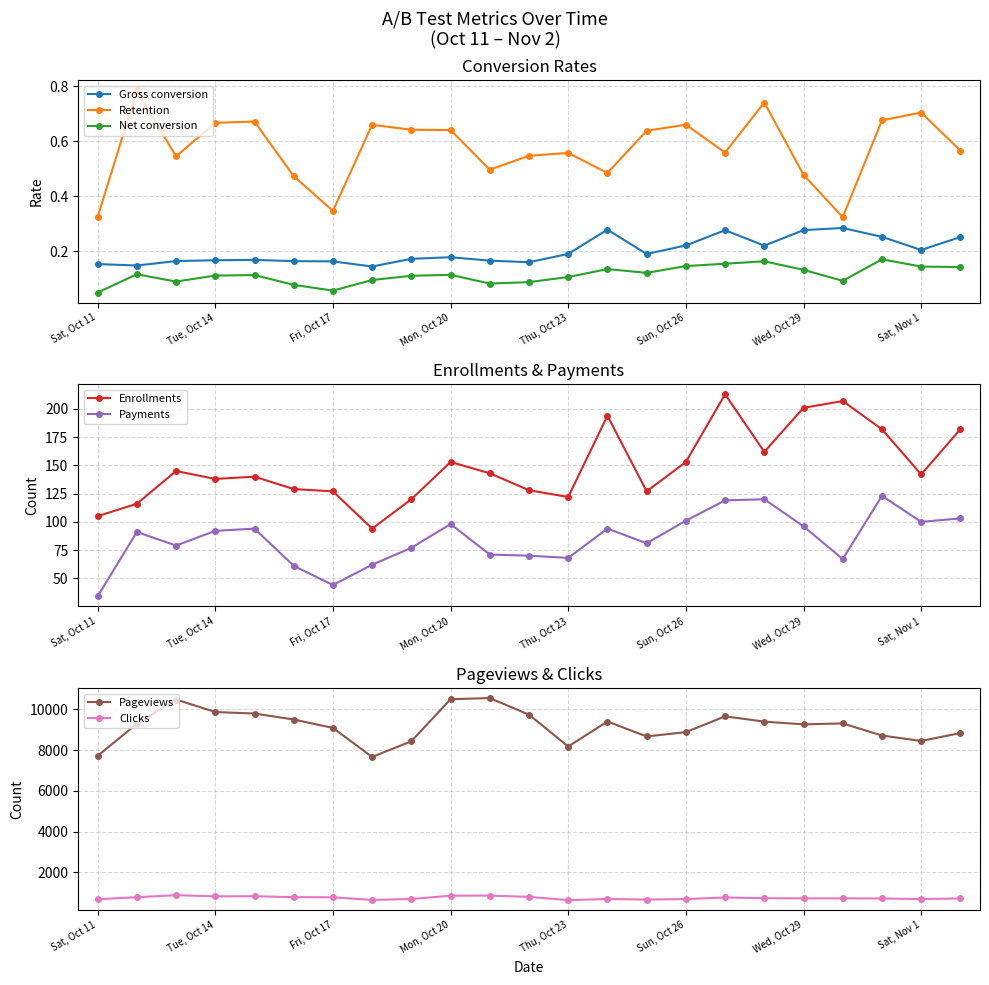

Is the value of Retention at Wed, Oct 15 greater than the value of Gross conversion at Wed, Oct 15?

Yes